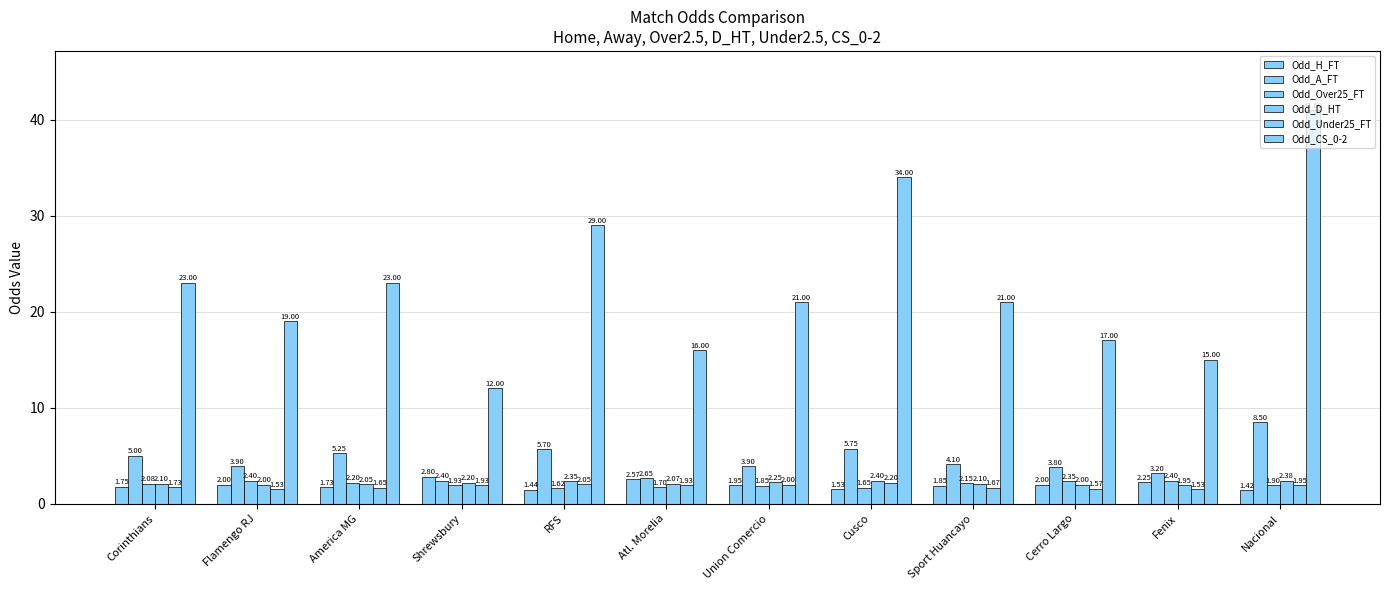

How many values in the Odd_Over25_FT series are below 2?

6